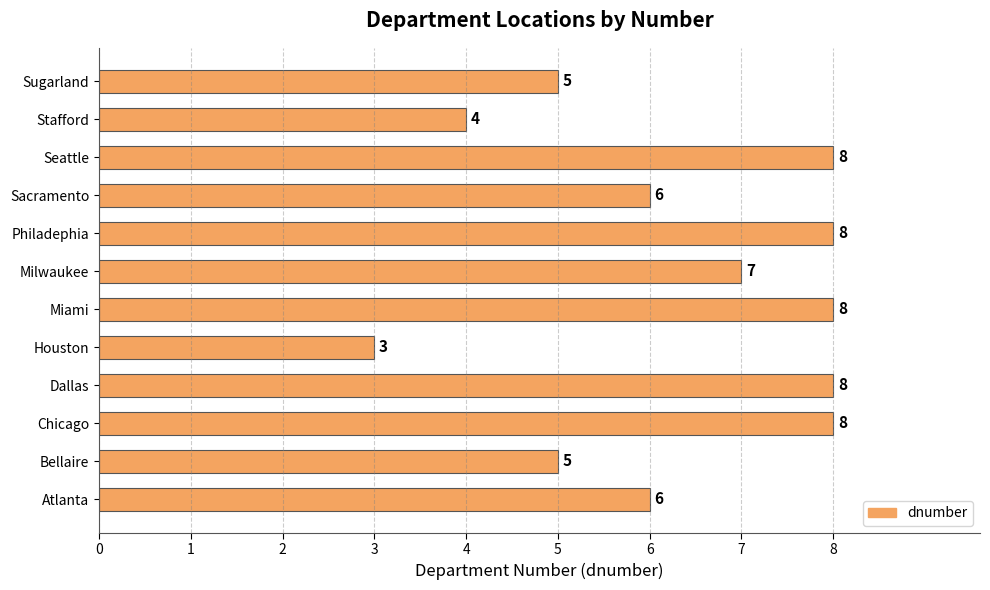

Reading bottom to top, what are all the values shown in this chart?

6	5	8	8	3	8	7	8	6	8	4	5